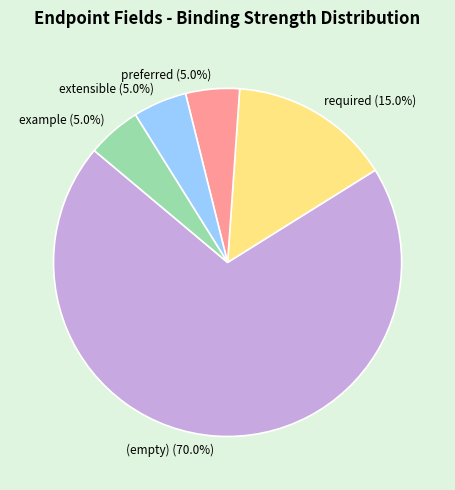

Which slice is the largest?

(empty) (70.0%)